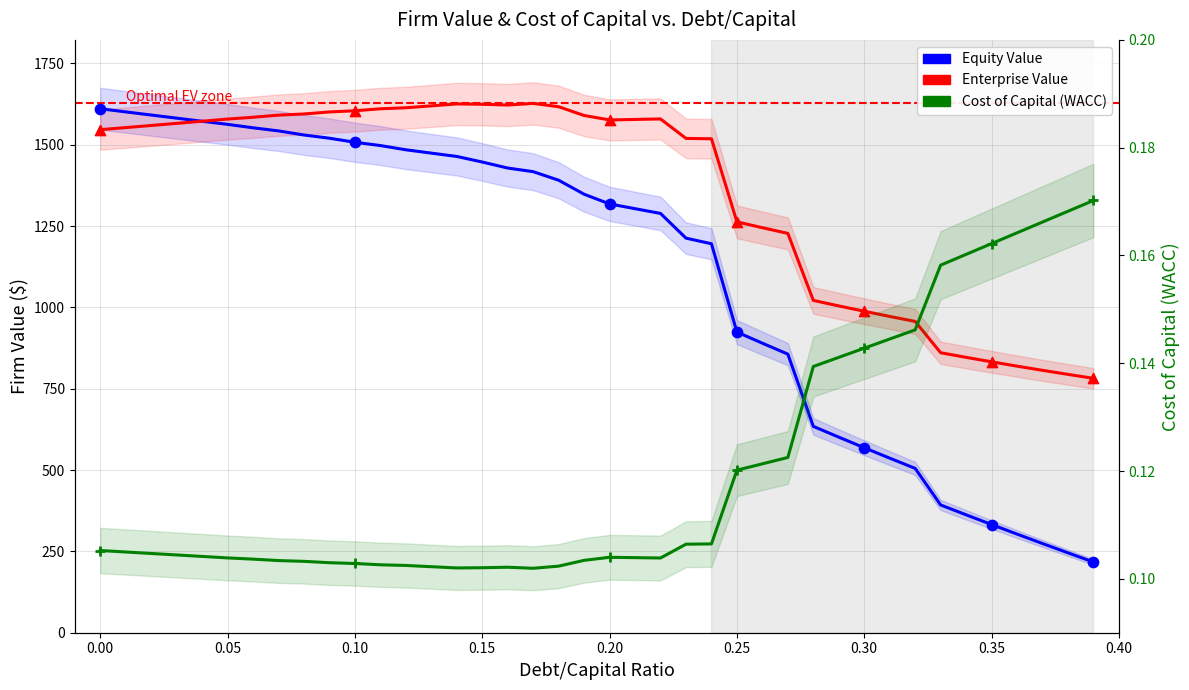

Which series has the widest spread of Y values?

Equity Value